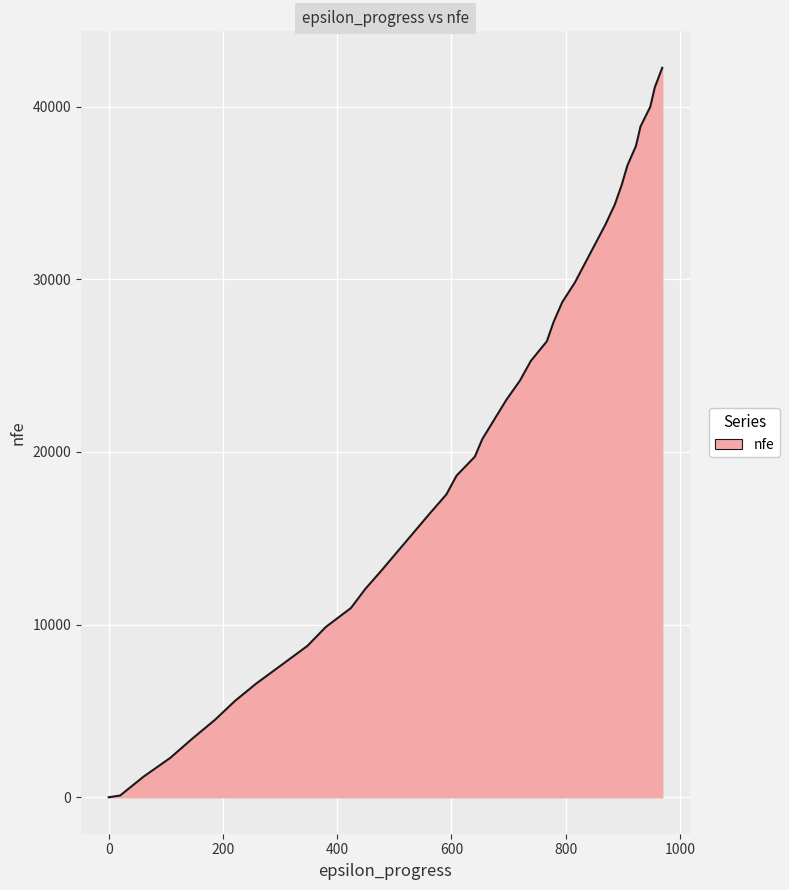

What is the greatest value displayed?

42248